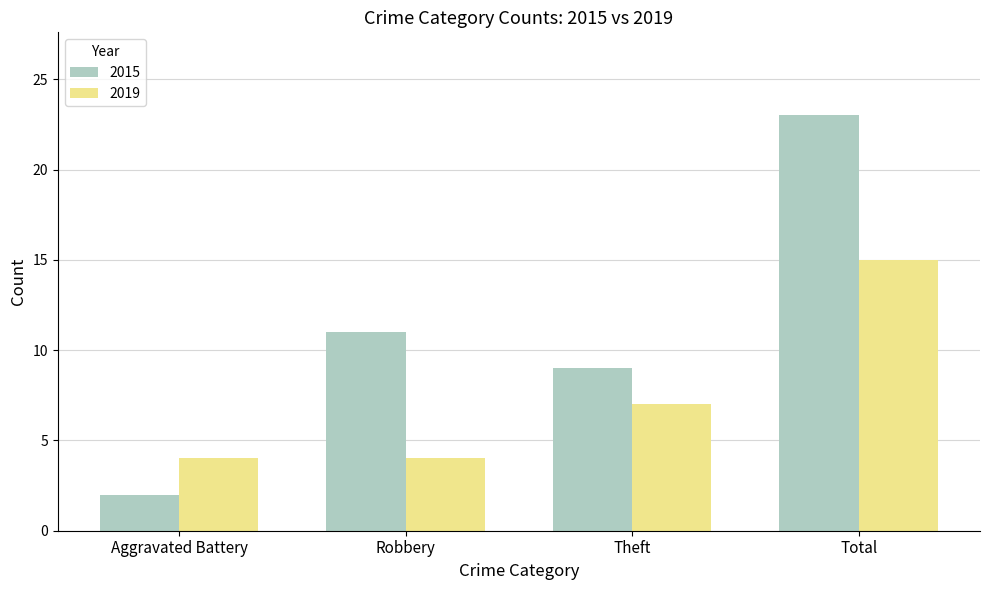

What is the smallest value displayed?

2